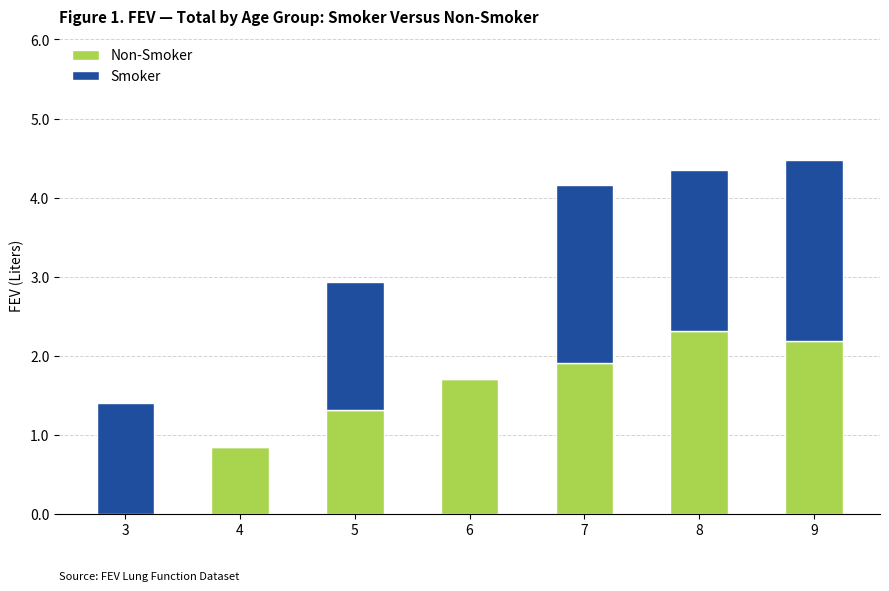

Are the bars horizontal?

No